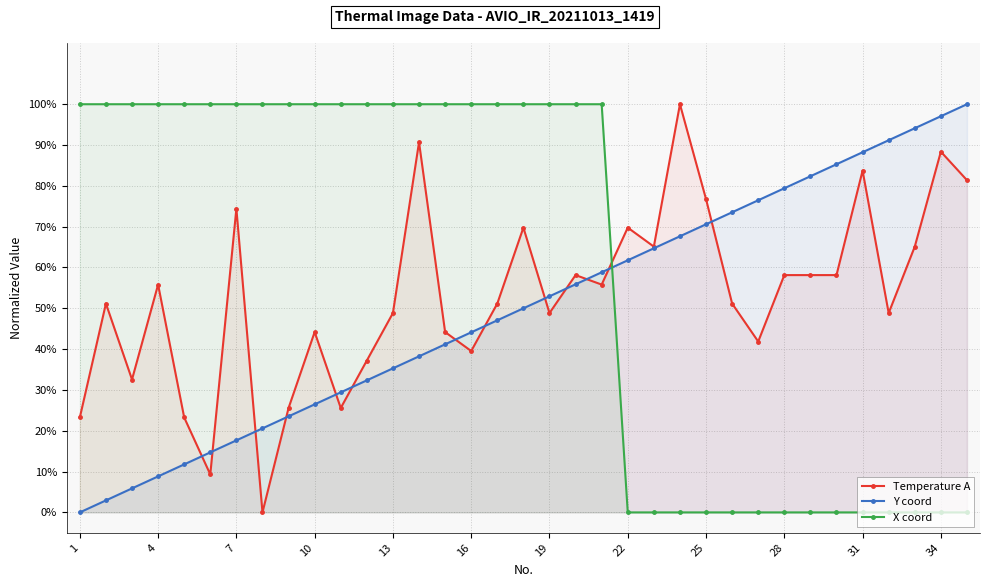

Reading right to left, transcribe all the data shown in this chart.

Temperature A: 0.8	0.9	0.7	0.5	0.8	0.6	0.6	0.6	0.4	0.5	0.8	1.0	0.7	0.7	0.6	0.6	0.5	0.7	0.5	0.4	0.4	0.9	0.5	0.4	0.3	0.4	0.3	0.0	0.7	0.1	0.2	0.6	0.3	0.5	0.2
Y coord: 1.0	1.0	0.9	0.9	0.9	0.9	0.8	0.8	0.8	0.7	0.7	0.7	0.6	0.6	0.6	0.6	0.5	0.5	0.5	0.4	0.4	0.4	0.4	0.3	0.3	0.3	0.2	0.2	0.2	0.1	0.1	0.1	0.1	0.0	0.0
X coord: 0.0	0.0	0.0	0.0	0.0	0.0	0.0	0.0	0.0	0.0	0.0	0.0	0.0	0.0	1.0	1.0	1.0	1.0	1.0	1.0	1.0	1.0	1.0	1.0	1.0	1.0	1.0	1.0	1.0	1.0	1.0	1.0	1.0	1.0	1.0